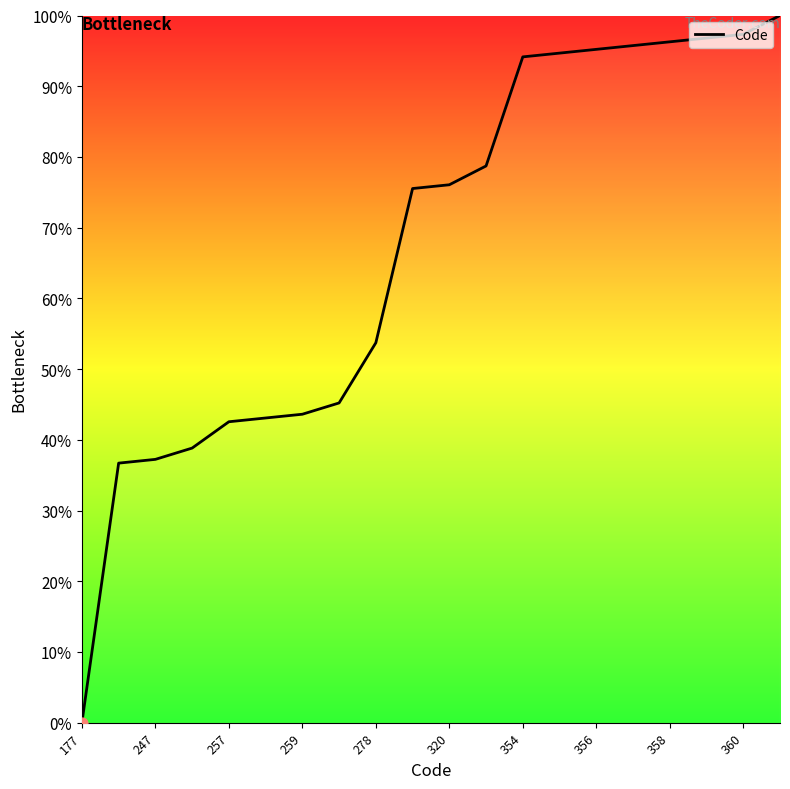

What is the maximum value shown in the chart?

100.0